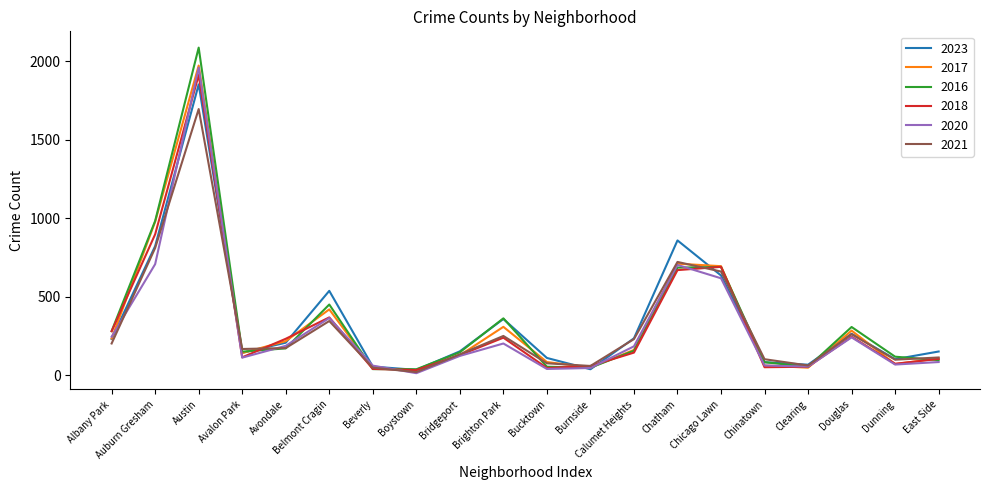

At how many categories does at least one series exceed 1578?

1